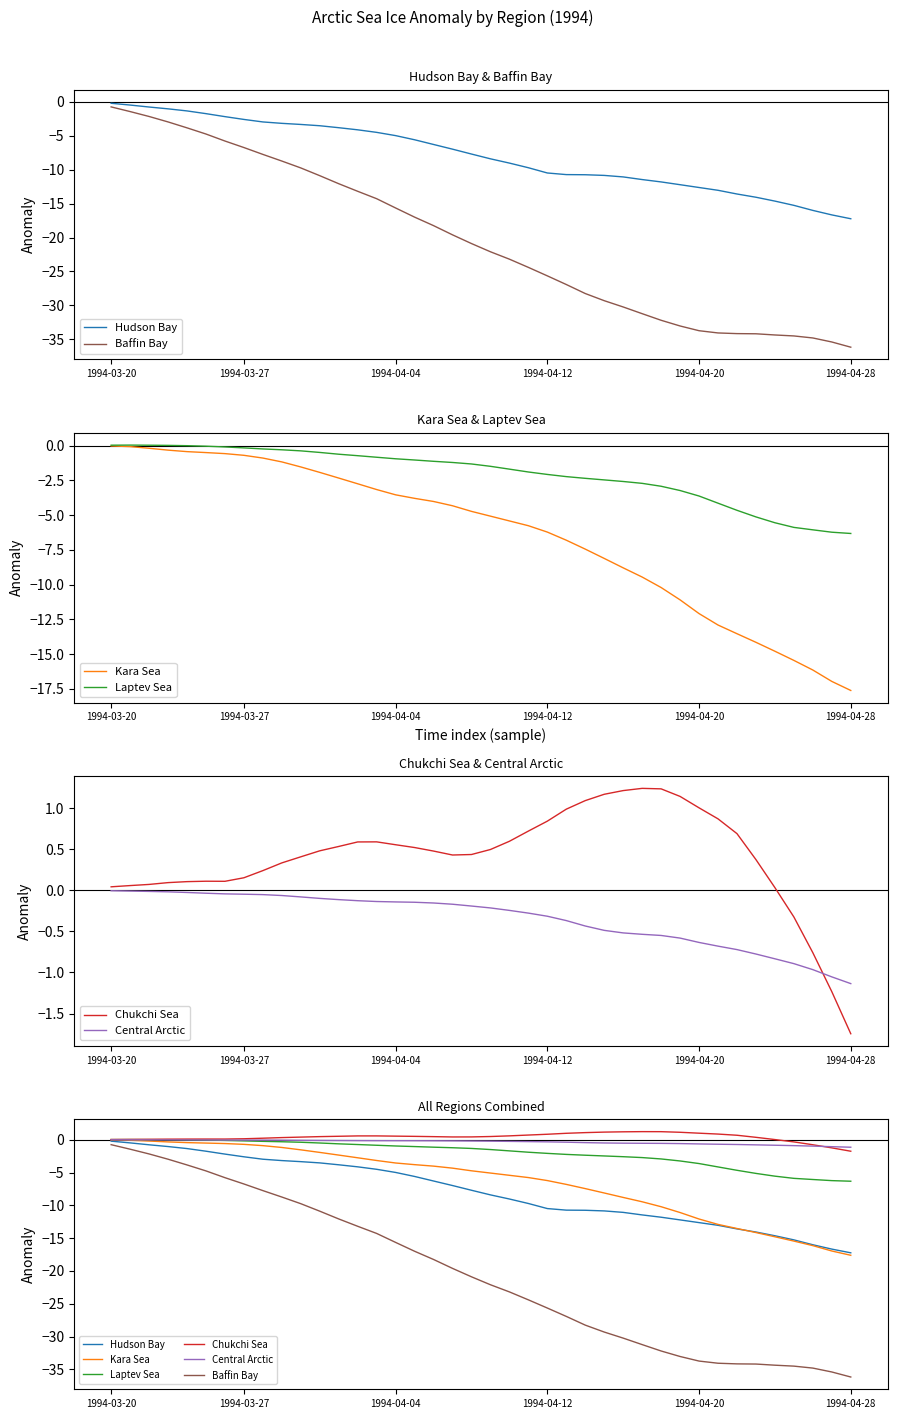

True or false: Kara Sea and Central Arctic intersect in this chart.

False